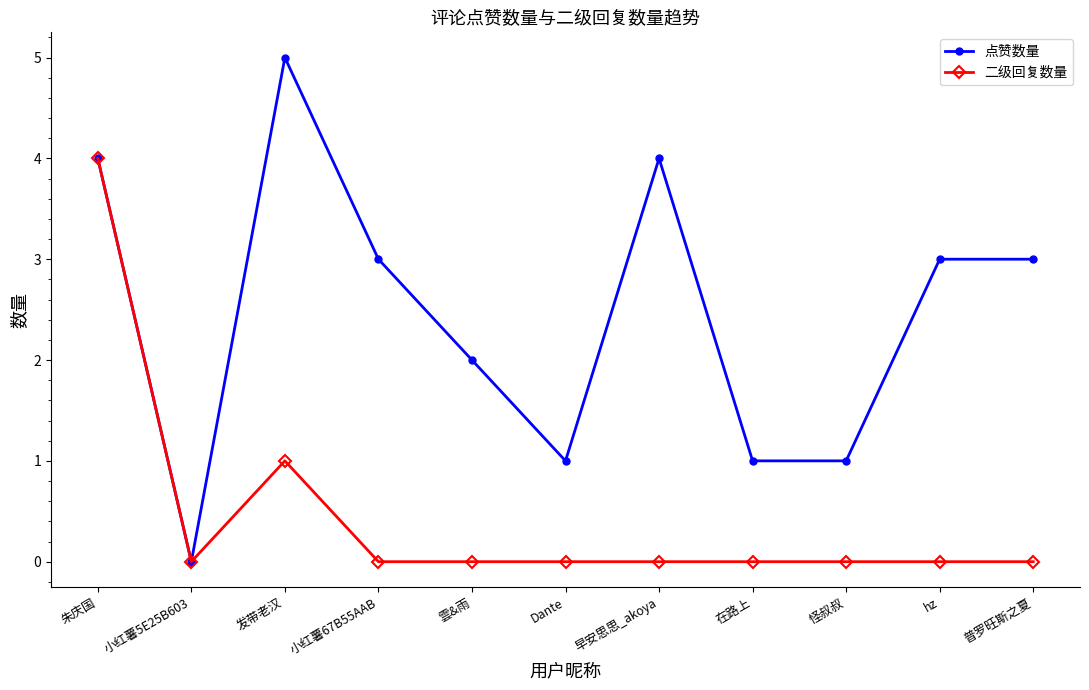

At which category does 二级回复数量 reach its first local valley?

小红薯5E25B603